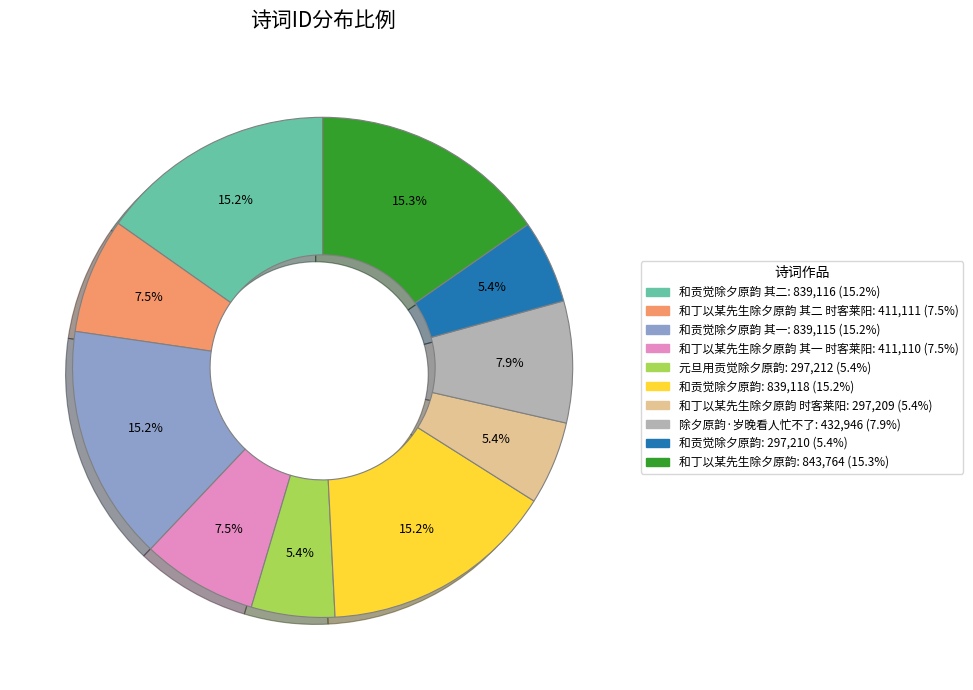

Is there any slice that represents more than half of the pie?

No